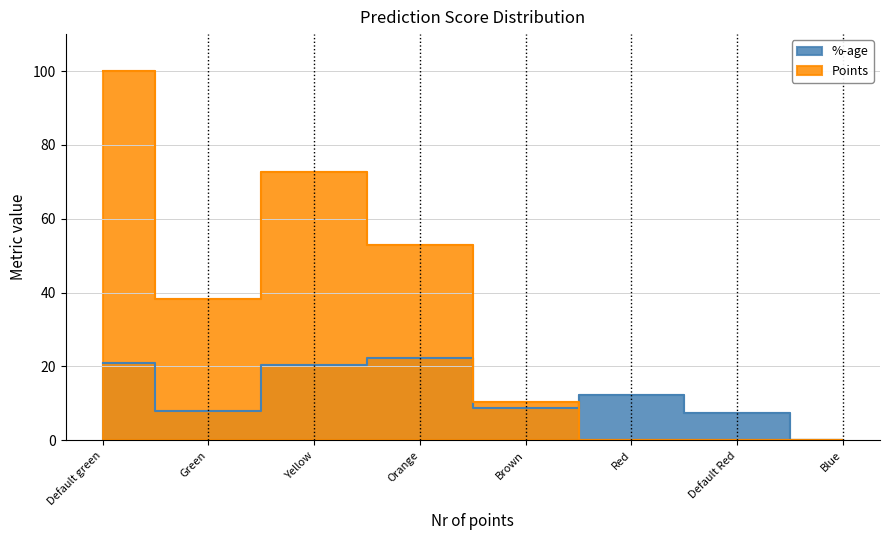

The Points series shows 15.5 at Brown. True or false?

False